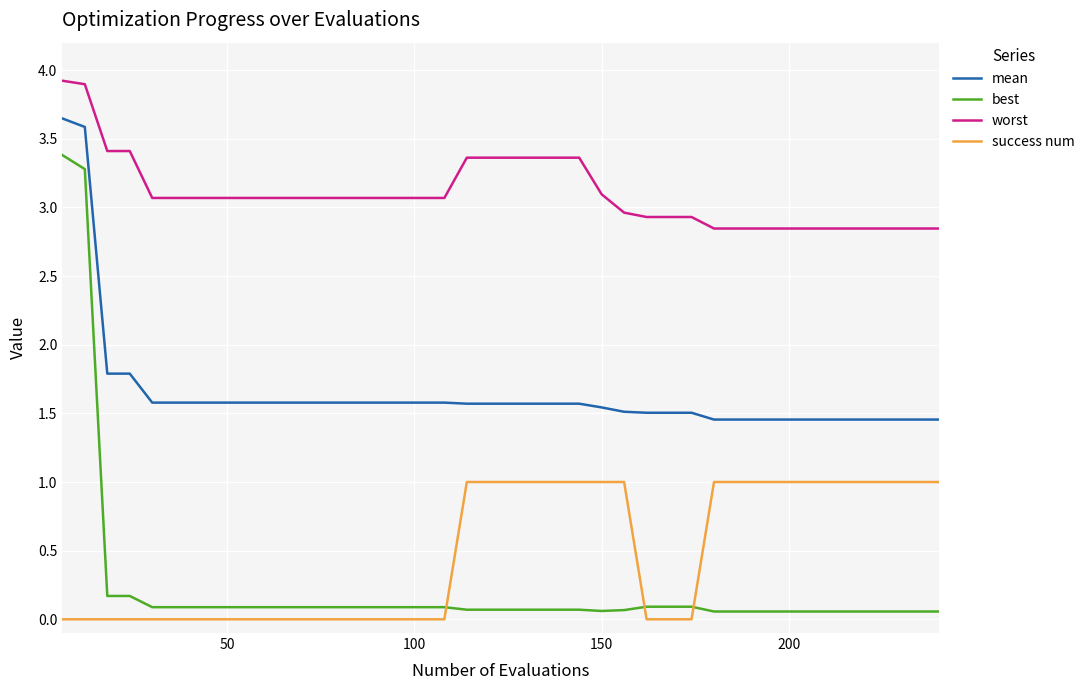

True or false: mean and success num cross at least once.

False